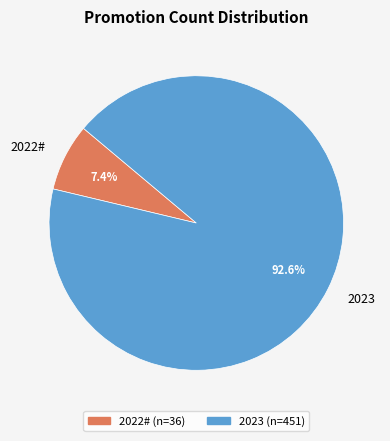

To the nearest percent, what portion does 2023 represent?

93%